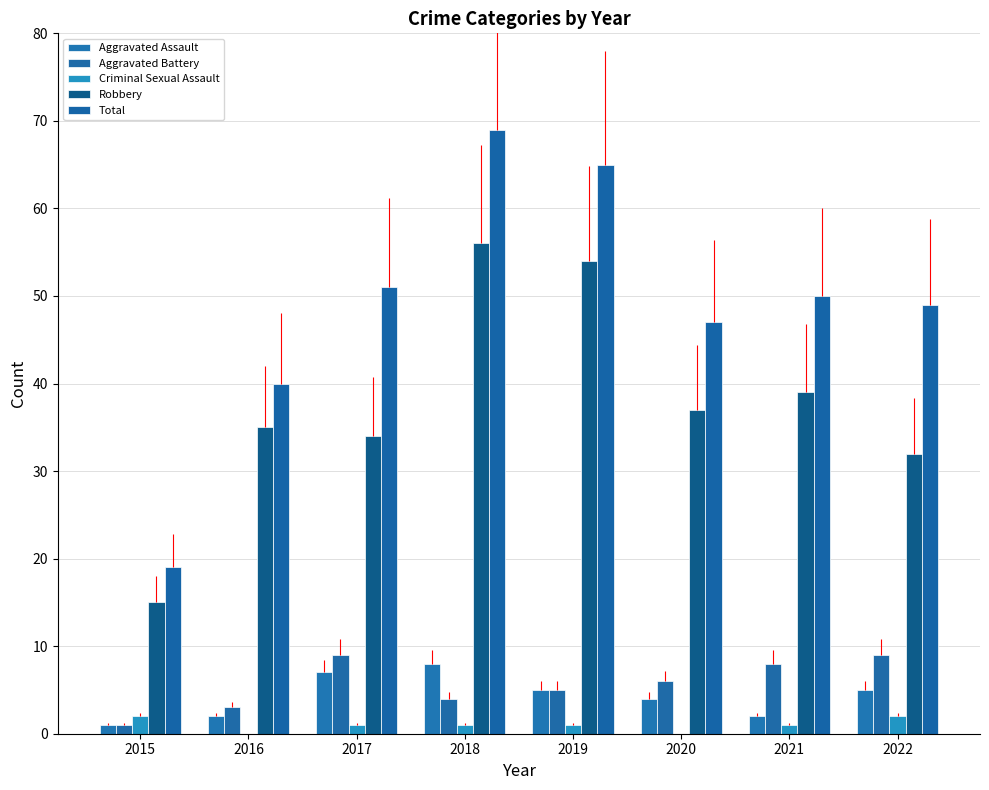

Reading right to left, list all the values displayed in this chart.

Aggravated Assault: 5	2	4	5	8	7	2	1
Aggravated Battery: 9	8	6	5	4	9	3	1
Criminal Sexual Assault: 2	1	0	1	1	1	0	2
Robbery: 32	39	37	54	56	34	35	15
Total: 49	50	47	65	69	51	40	19